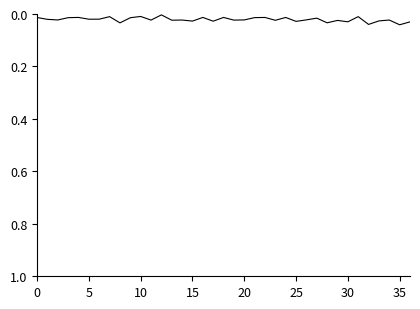

How many points are lower than both their immediate neighbors (excluding endpoints)?

13